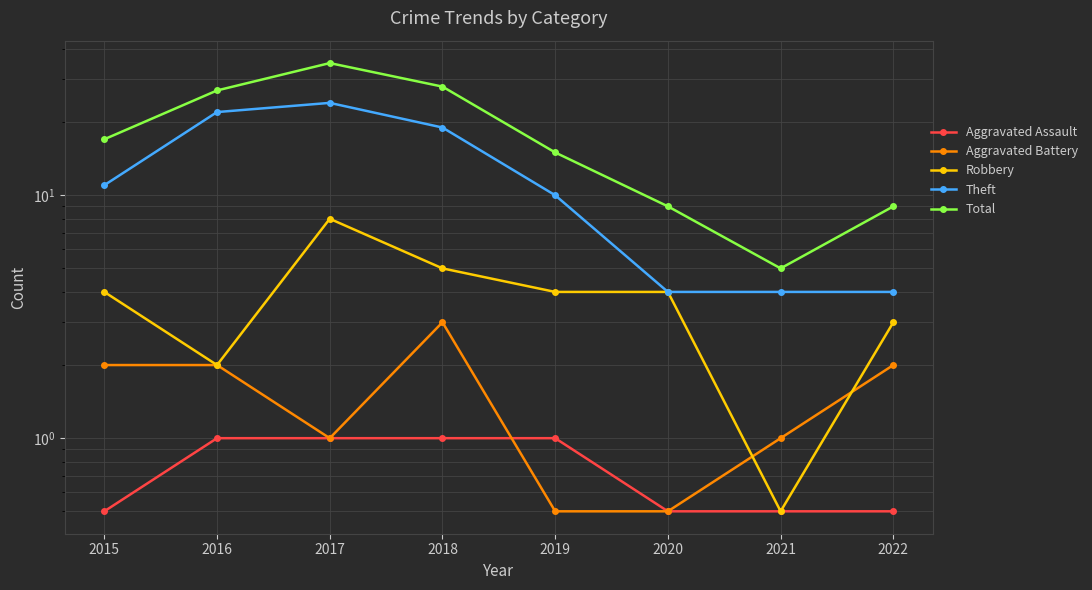

At how many categories does at least one series exceed 7?

7